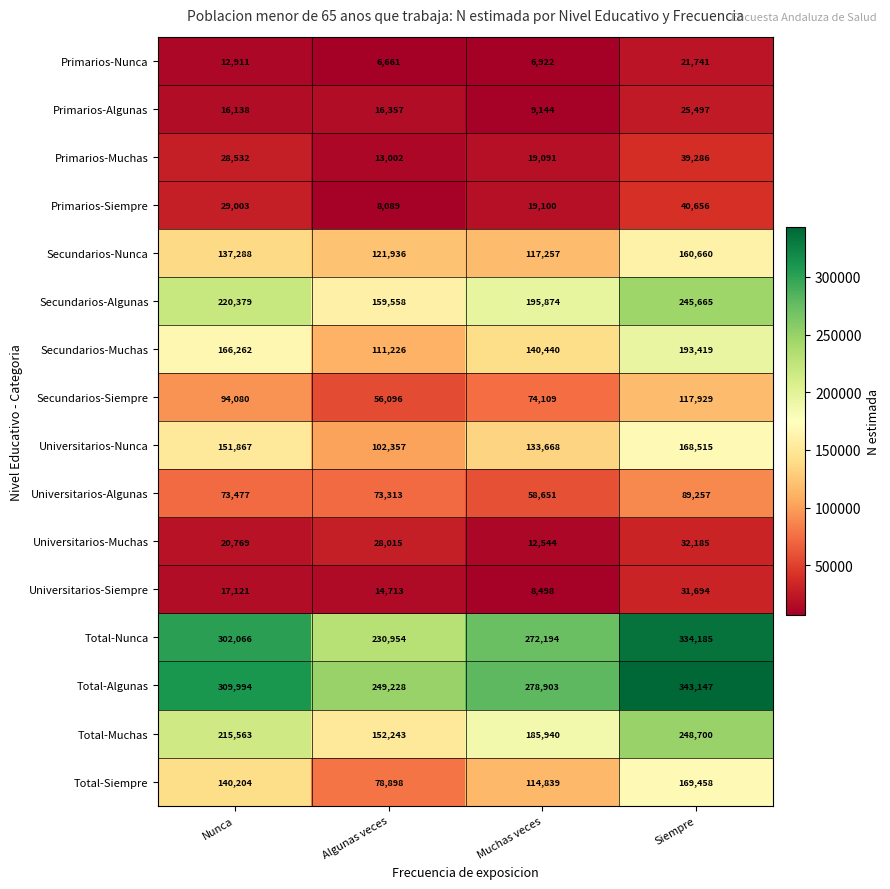

Is it true that Universitarios-Siempre equals 17121 at Nunca?

True